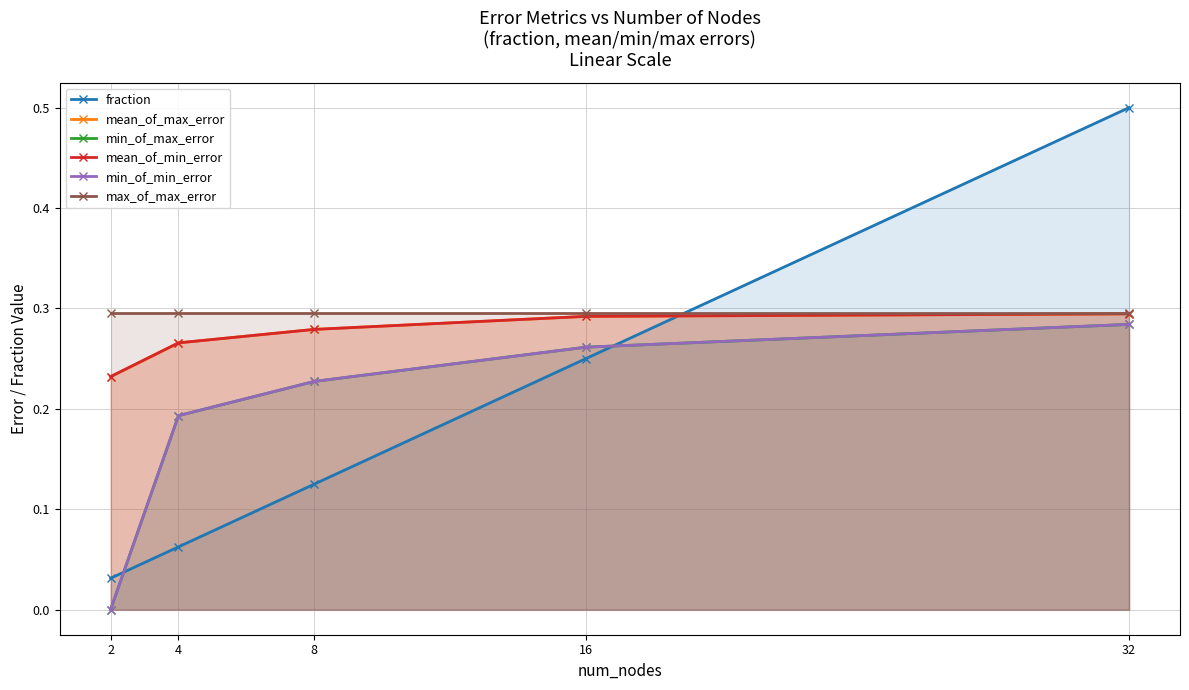

What is the value of the min_of_max_error point at the 5th from the left?

0.3